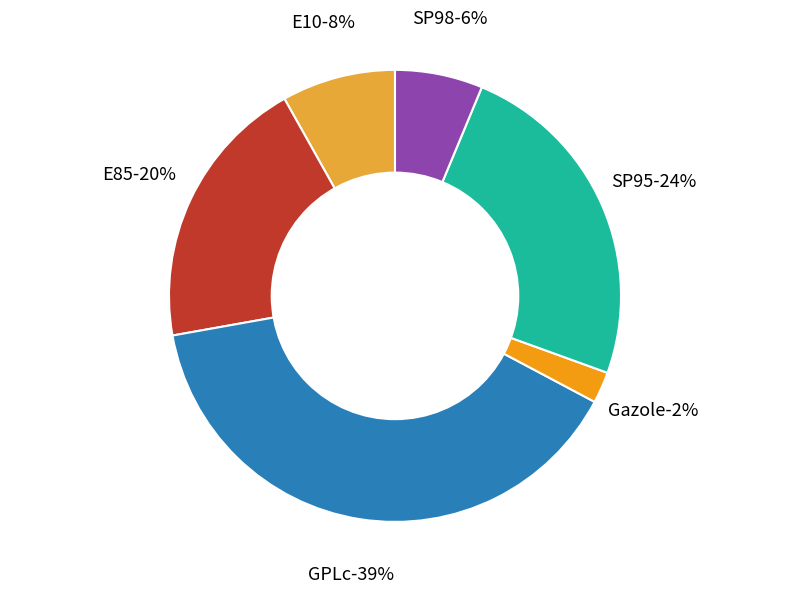

Count the number of slices in the pie.

6